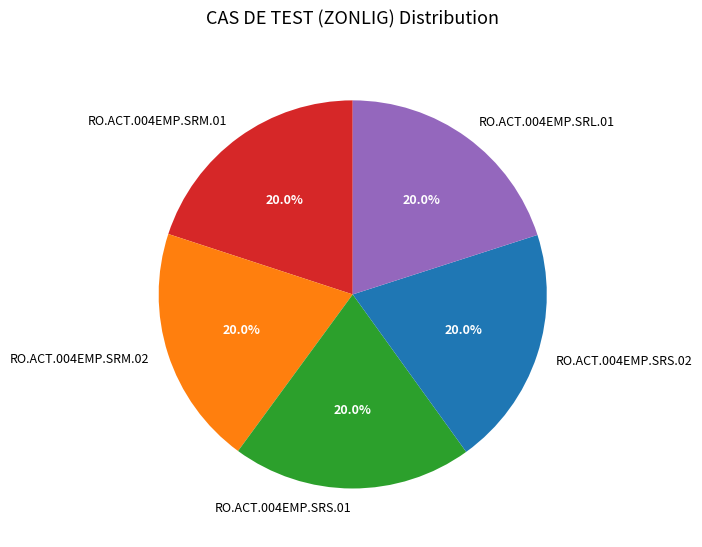

Approximately how many times larger is the value at RO.ACT.004EMP.SRL.01 compared to RO.ACT.004EMP.SRM.02?

1.0